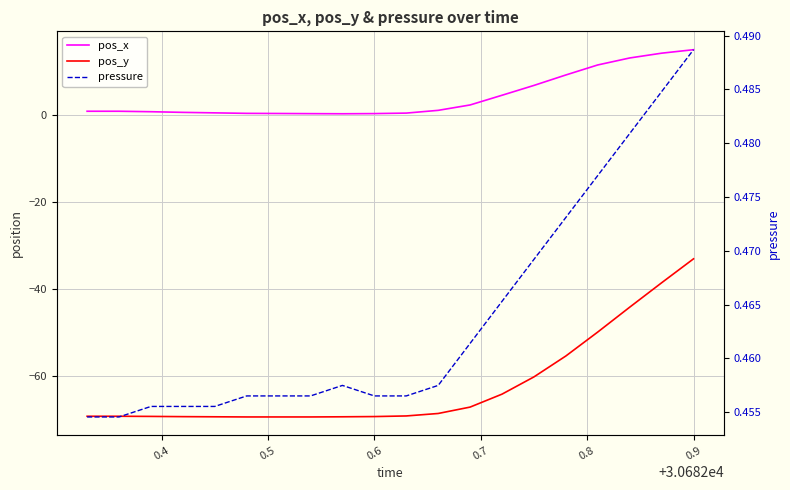

Read the pressure value at 0.5.

0.5